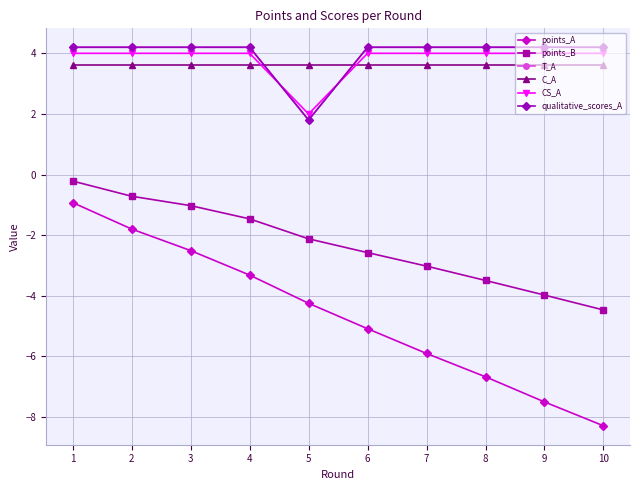

What is the approximate value of T_A at 1?

4.2